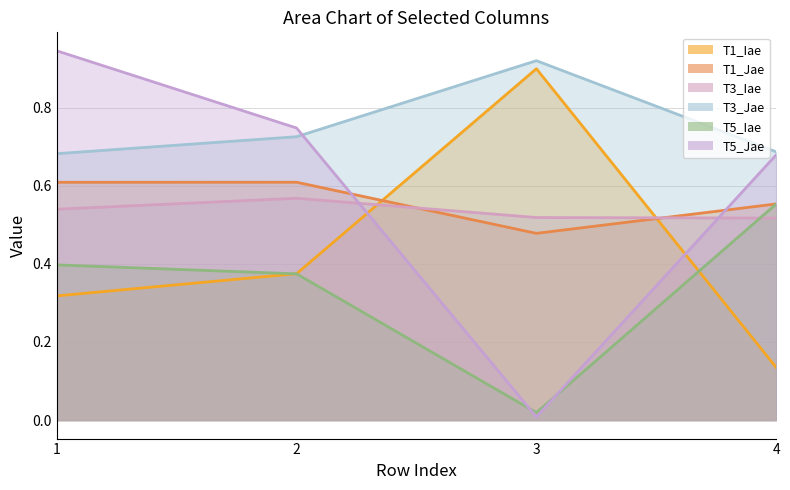

Reading right to left, extract all data points from this chart.

T1_Iae: 4=0.1	3=0.9	2=0.4	1=0.3
T1_Jae: 4=0.6	3=0.5	2=0.6	1=0.6
T3_Iae: 4=0.5	3=0.5	2=0.6	1=0.5
T3_Jae: 4=0.7	3=0.9	2=0.7	1=0.7
T5_Iae: 4=0.6	3=0.0	2=0.4	1=0.4
T5_Jae: 4=0.7	3=0.0	2=0.7	1=0.9